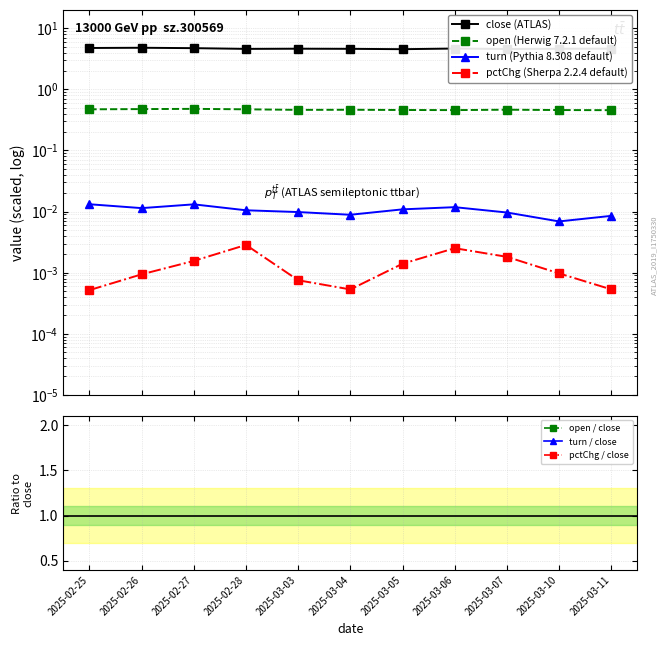

Is it true that turn equals 0.0 at 2025-02-25?

True